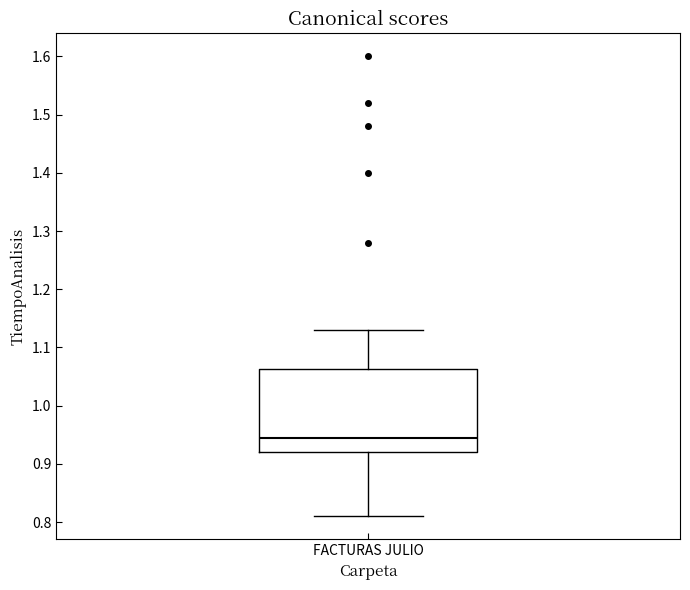

Where is the lower edge of the box for FACTURAS JULIO on the y-axis? The values are not printed on the chart, so give them approximately, as read against the axis.

0.92